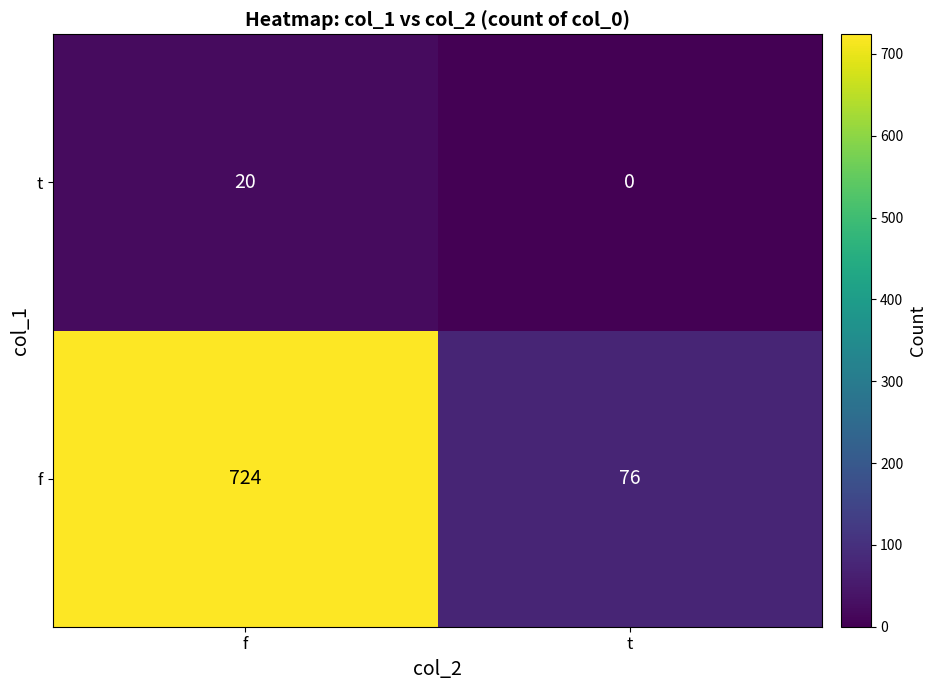

List the labels in order of t value, smallest first.

t, f